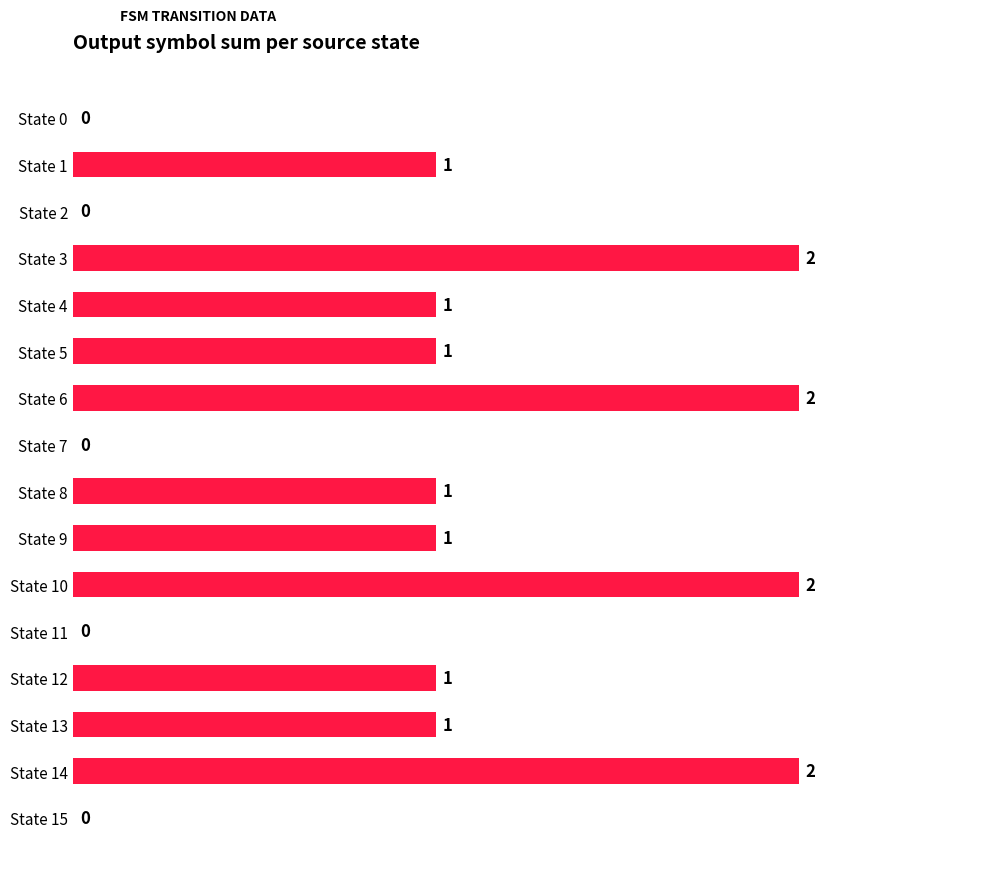

How many categories are shown in the chart?

16